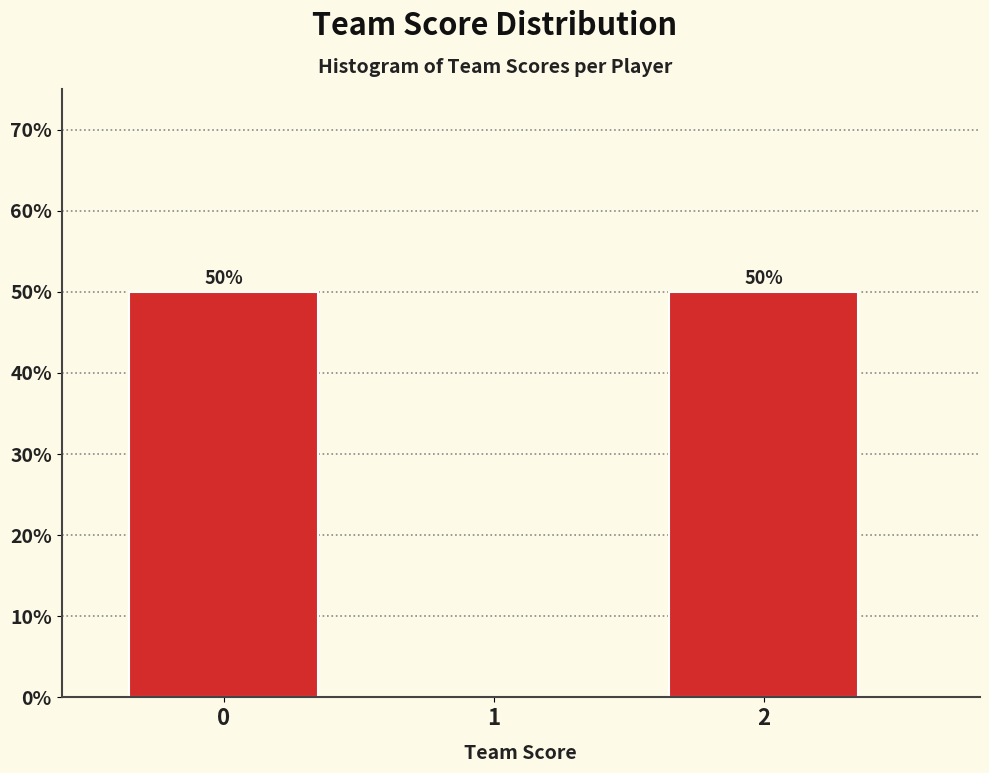

Reading left to right, list all the values displayed in this chart.

0=50	1=0	2=50